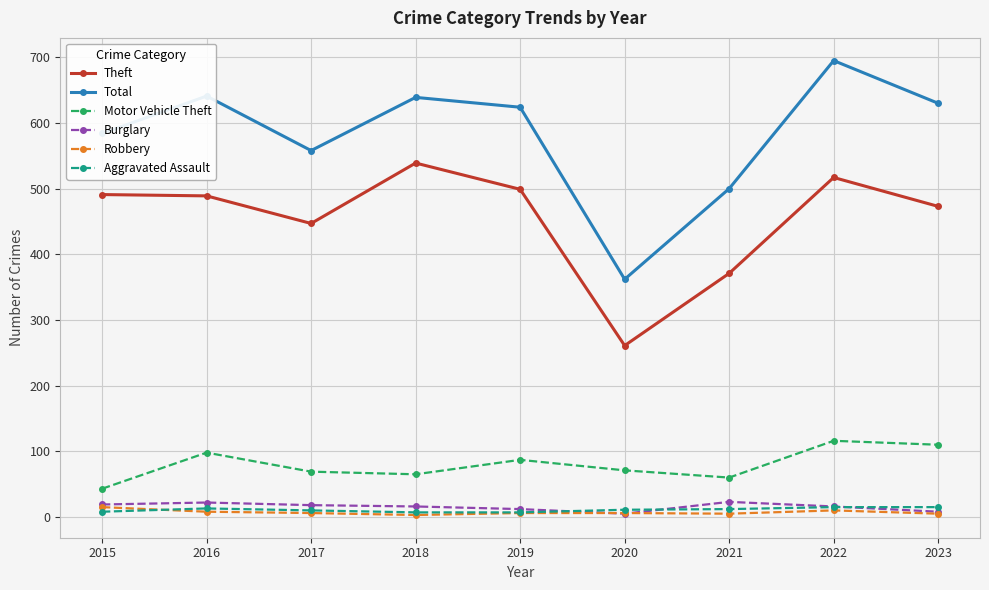

What is the value of the Total point at the 7th from the left?

500